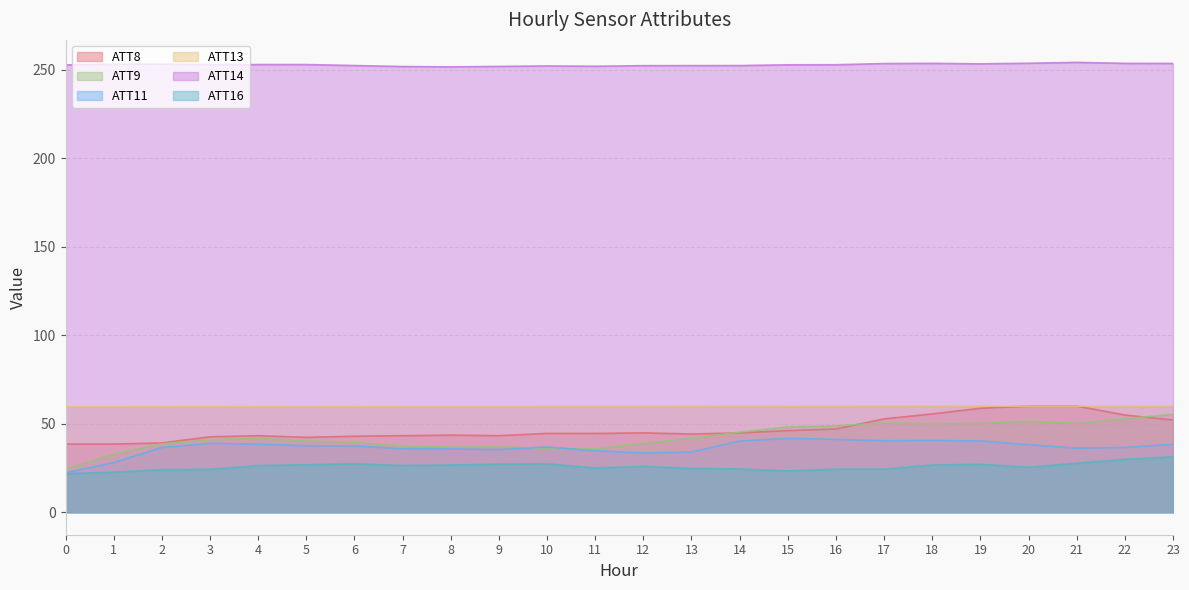

What are all the series names shown in the legend?

ATT8, ATT9, ATT11, ATT13, ATT14, ATT16